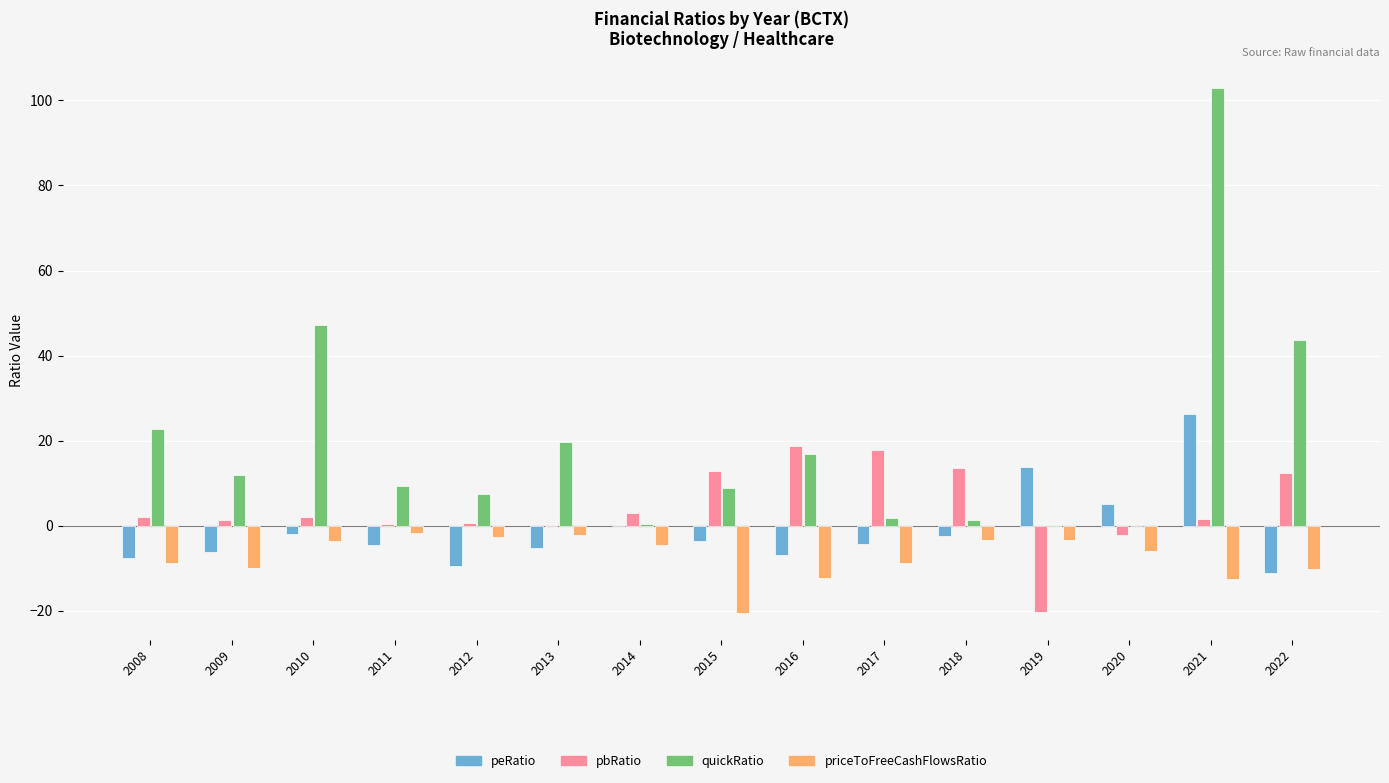

At which label is quickRatio closest to 51?

2010